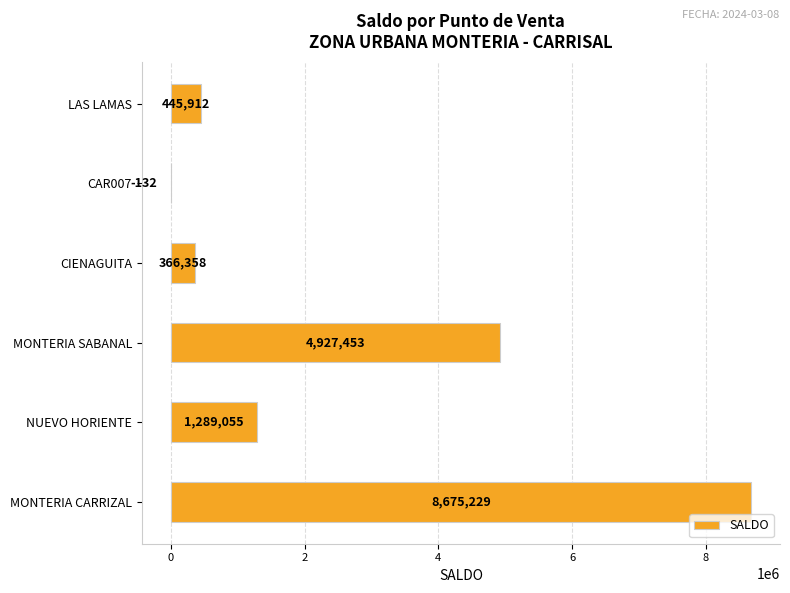

What is the maximum value shown in the chart?

8675229